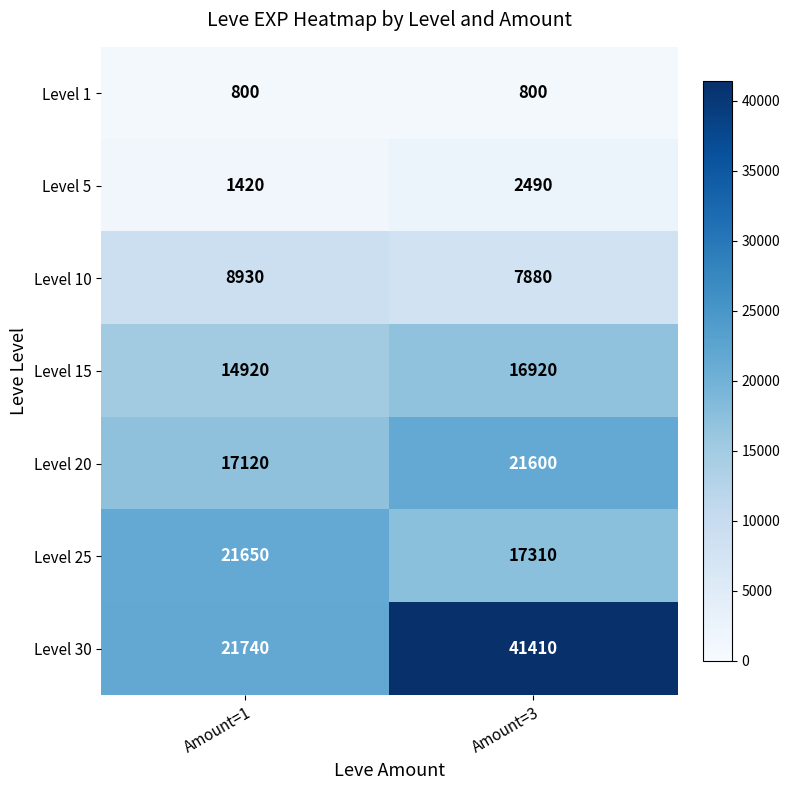

Rank the series at Amount=1 from highest to lowest value.

Level 30, Level 25, Level 20, Level 15, Level 10, Level 5, Level 1